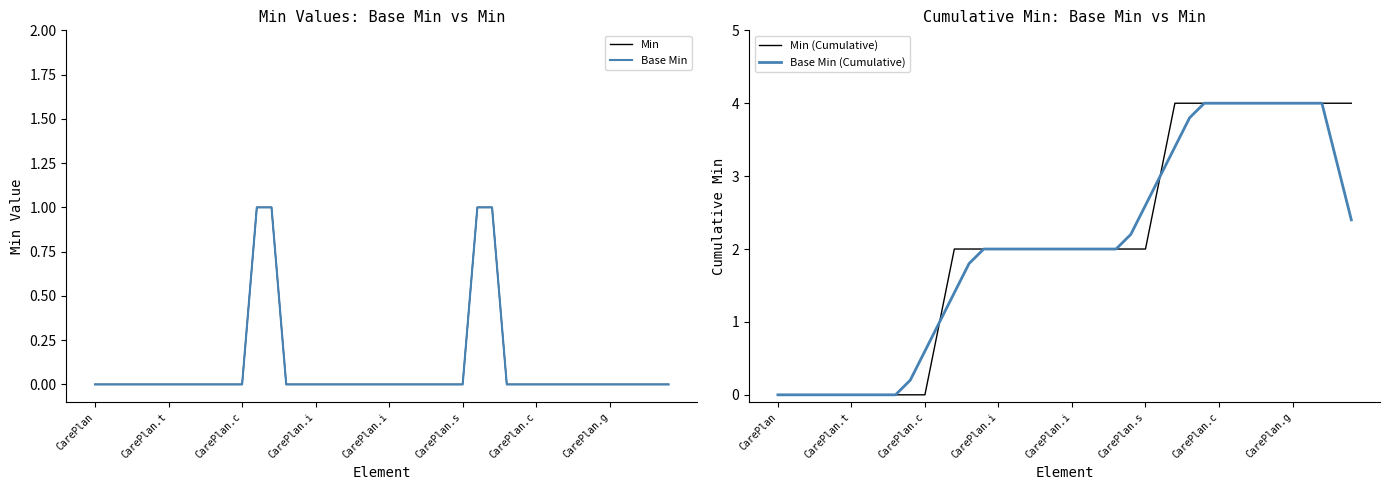

What is the label of the 28th point from the right?

12